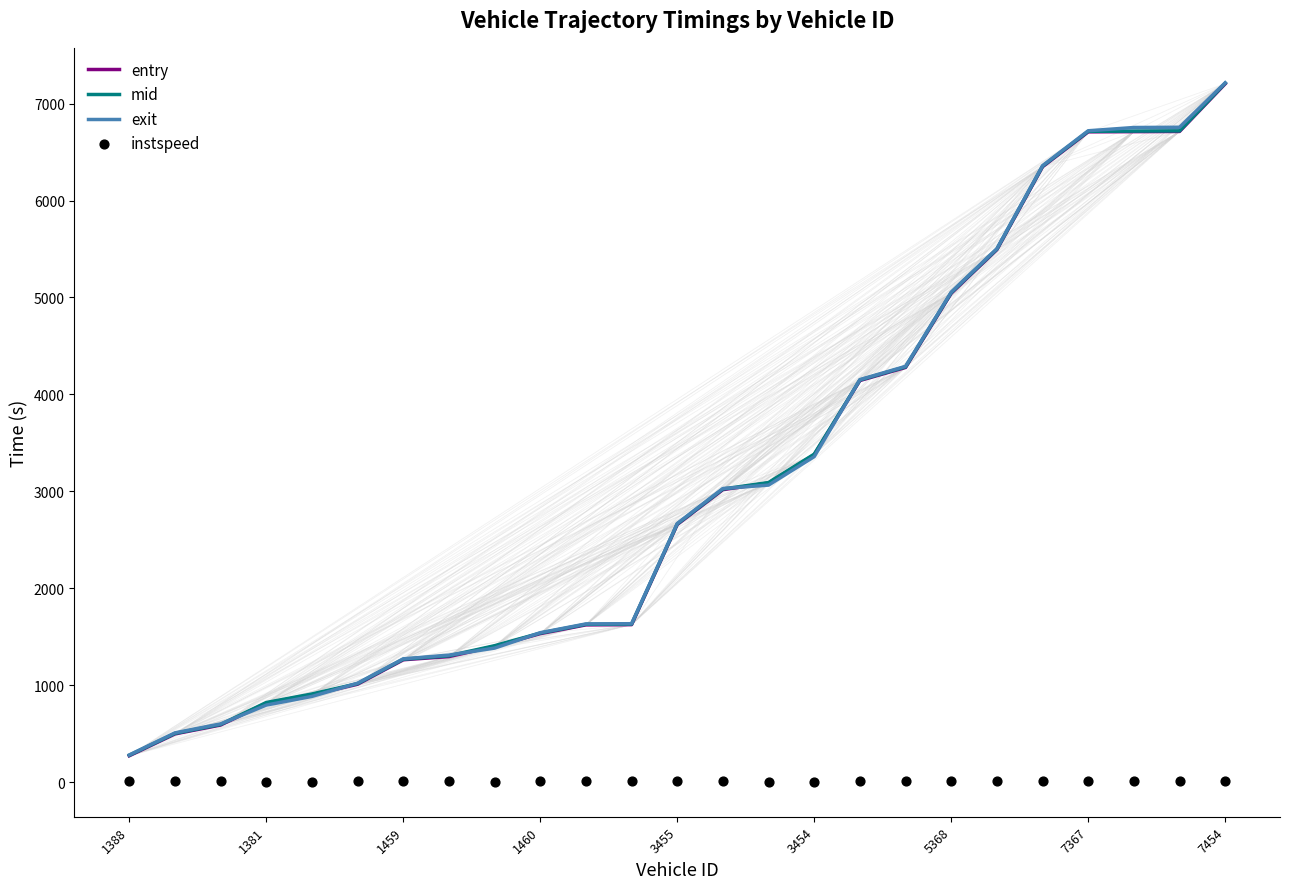

Which series has the largest total across all categories?

exit